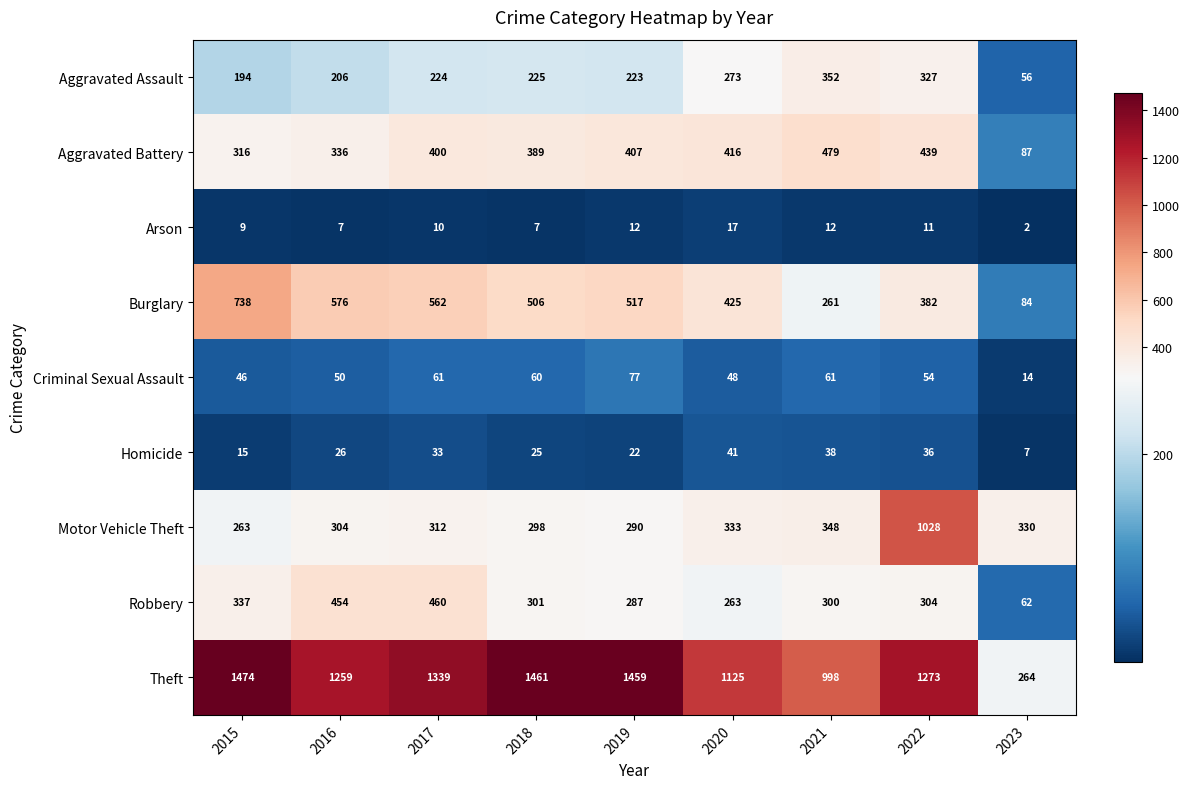

Which series changed the most between 2018 and 2022?

Motor Vehicle Theft